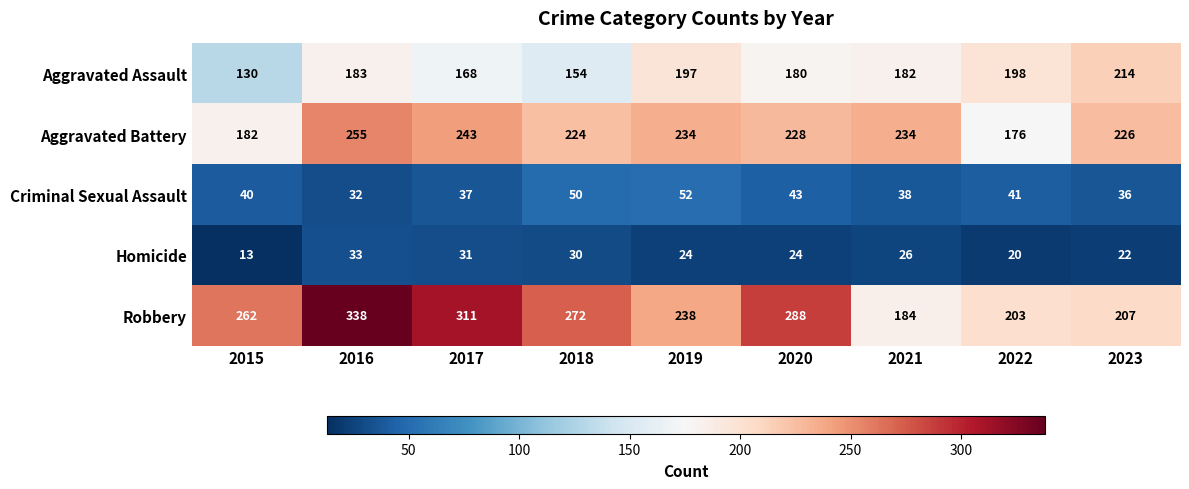

The Robbery series shows 142 at 2019. True or false?

False